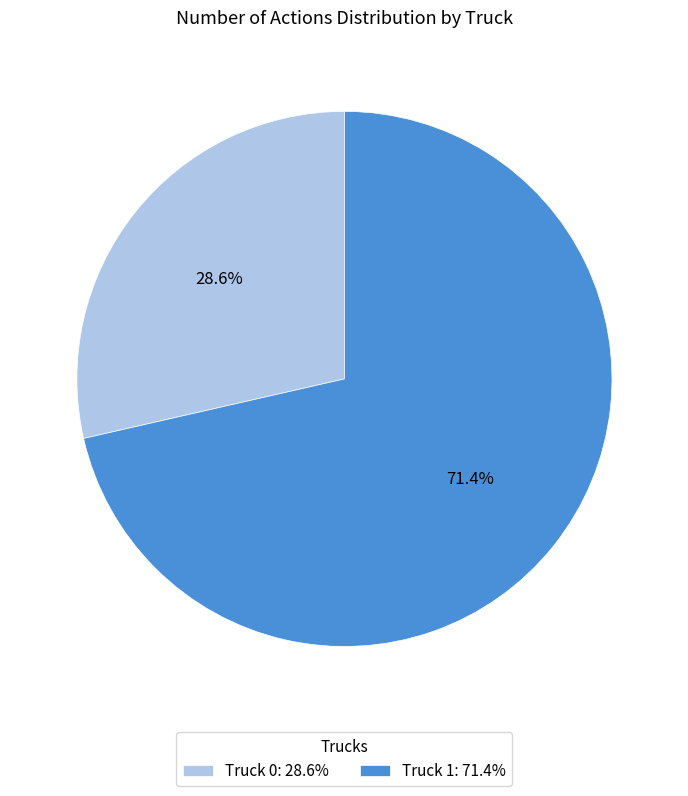

To the nearest percent, what percentage of the pie is Truck 0?

29%